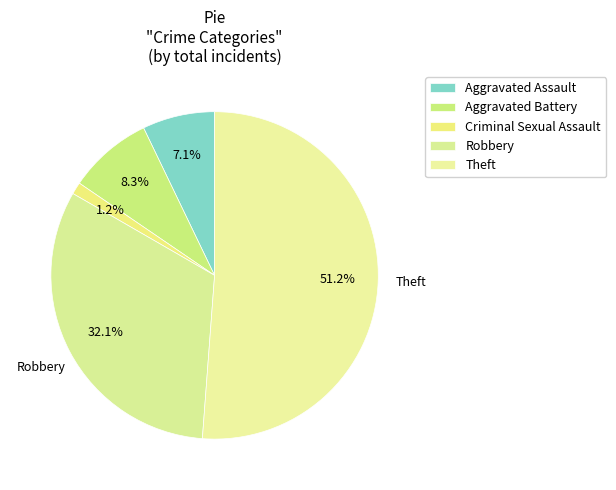

Do Robbery and Aggravated Battery together represent more than half of the pie?

No